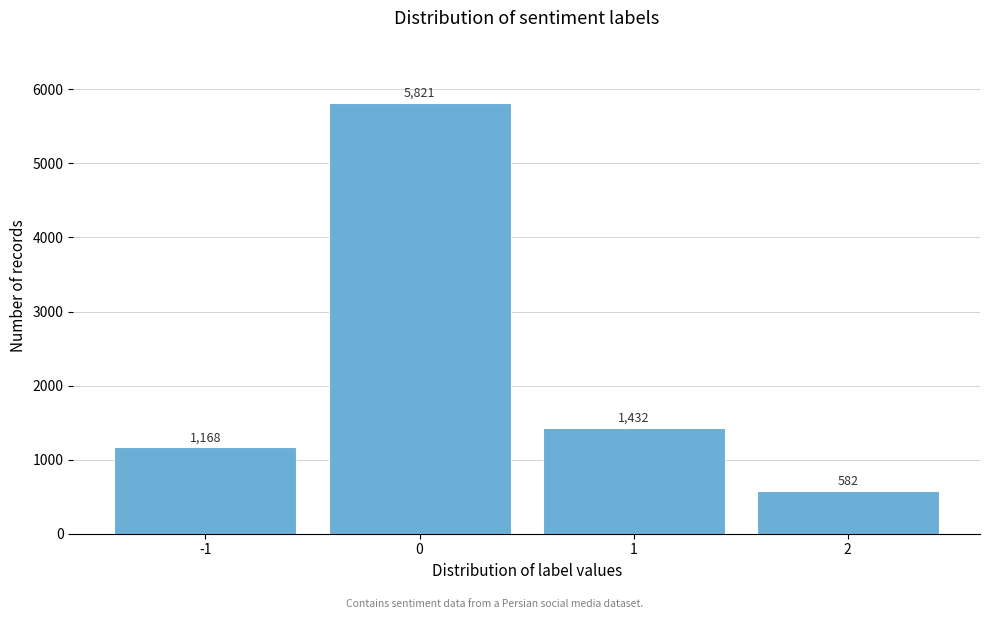

Reading left to right, what are all the values shown in this chart?

1168	5821	1432	582